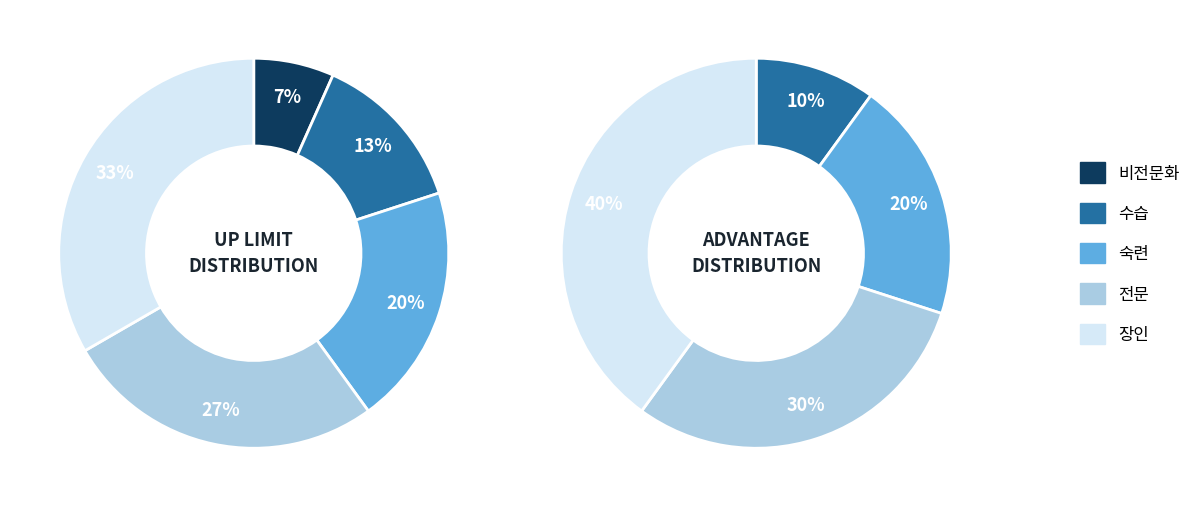

What percentage do 비전문화 and 전문 together represent?

33.3%